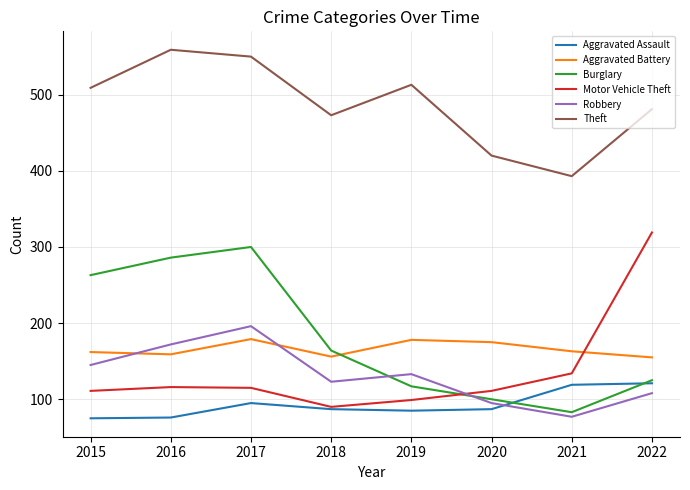

Which series ends up on top after the final intersection of Robbery and Motor Vehicle Theft?

Motor Vehicle Theft